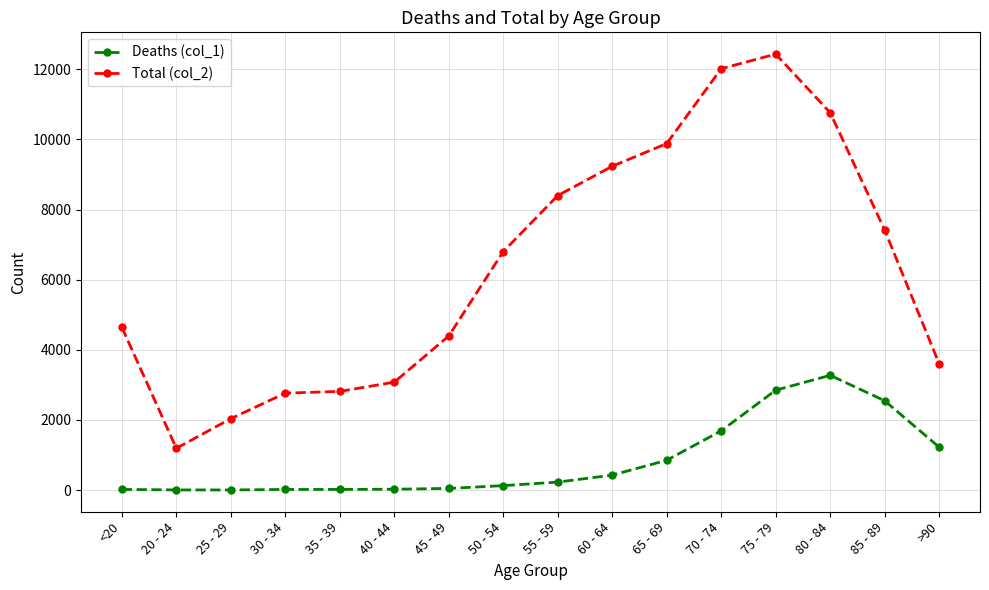

True or false: Deaths (col_1) has more than 0 interior local peaks.

True